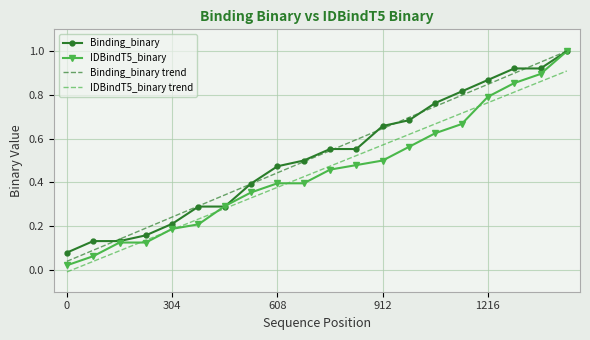

Which series has the widest spread of values?

IDBindT5_binary